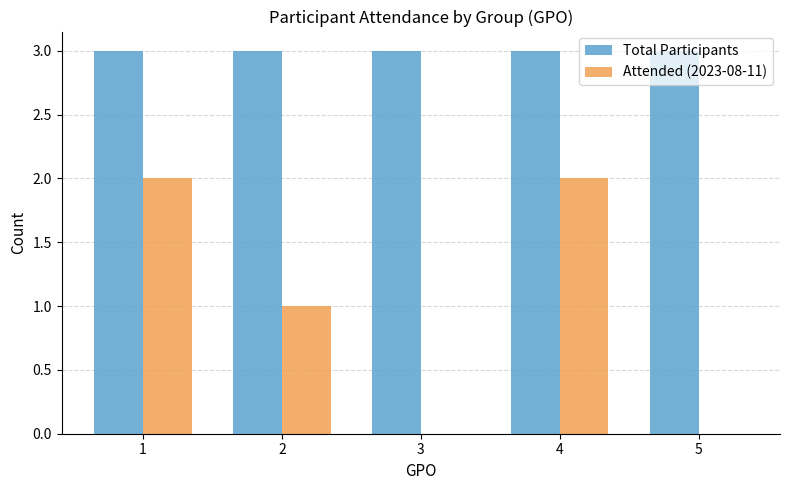

What is the spread (max minus min) of values at 1?

1